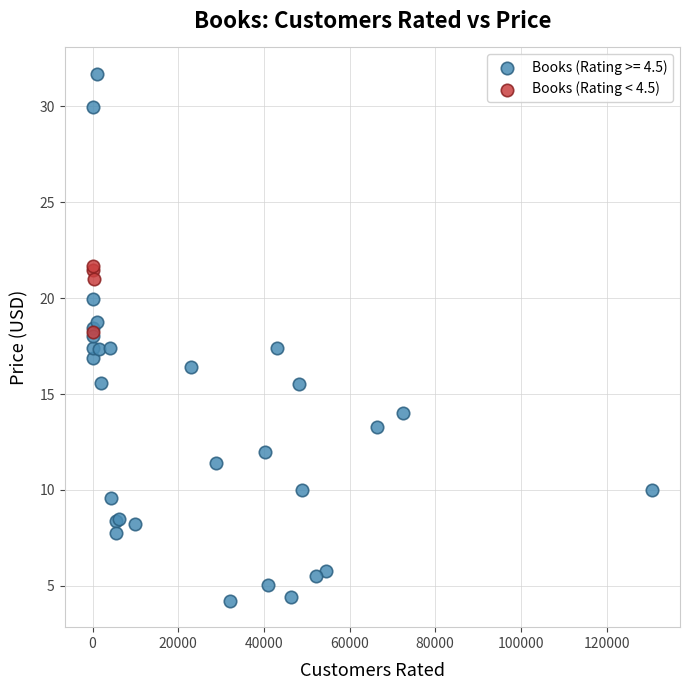

Which series reaches the maximum Y coordinate?

Books (Rating >= 4.5)